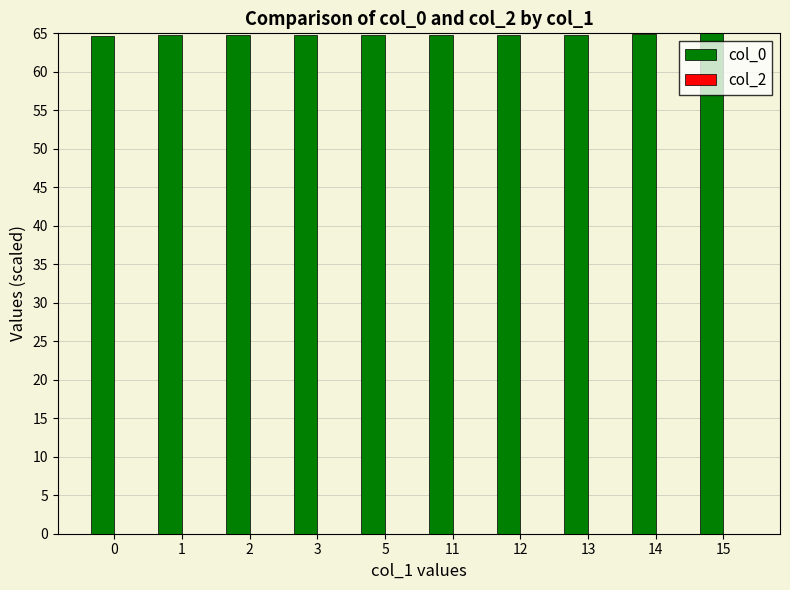

The value at 0 is 64.7. True or false?

True